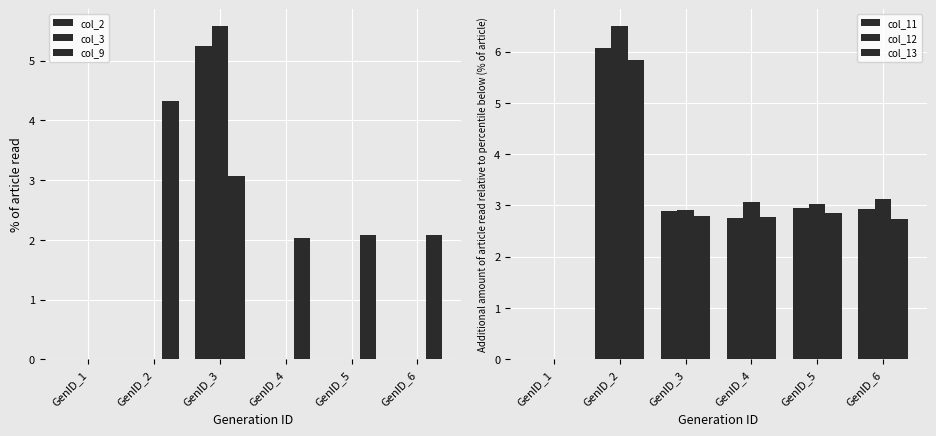

Reading left to right, transcribe all the data shown in this chart.

col_2: 0.0	0.0	5.2	0.0	0.0	0.0
col_3: 0.0	0.0	5.6	0.0	0.0	0.0
col_9: 0.0	4.3	3.1	2.0	2.1	2.1
col_11: 0.0	6.1	2.9	2.8	3.0	2.9
col_12: 0.0	6.5	2.9	3.1	3.0	3.1
col_13: 0.0	5.8	2.8	2.8	2.9	2.7